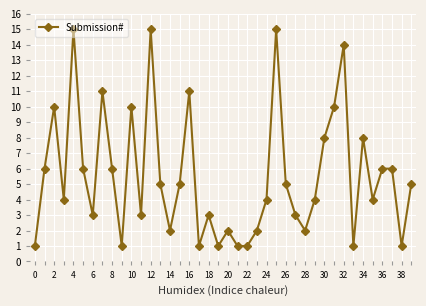

What is the difference between the second highest and minimum values?

14